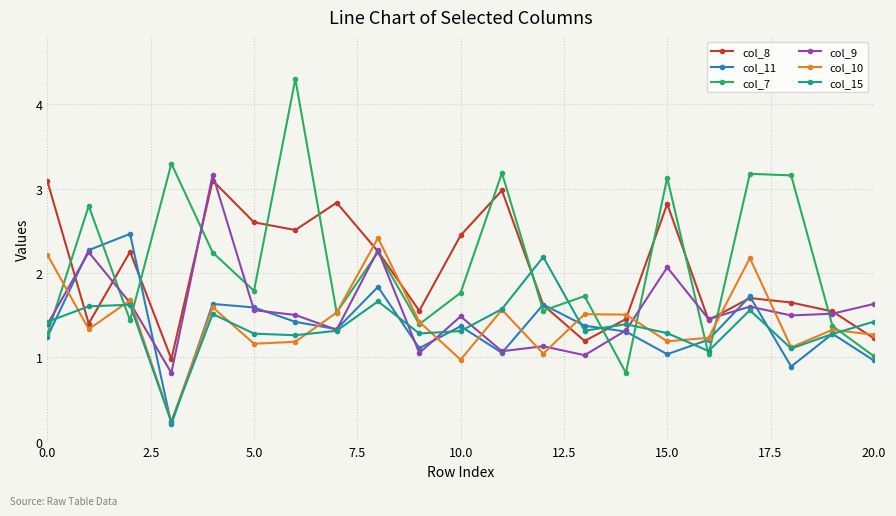

How many intersections are there between col_15 and col_7?

10